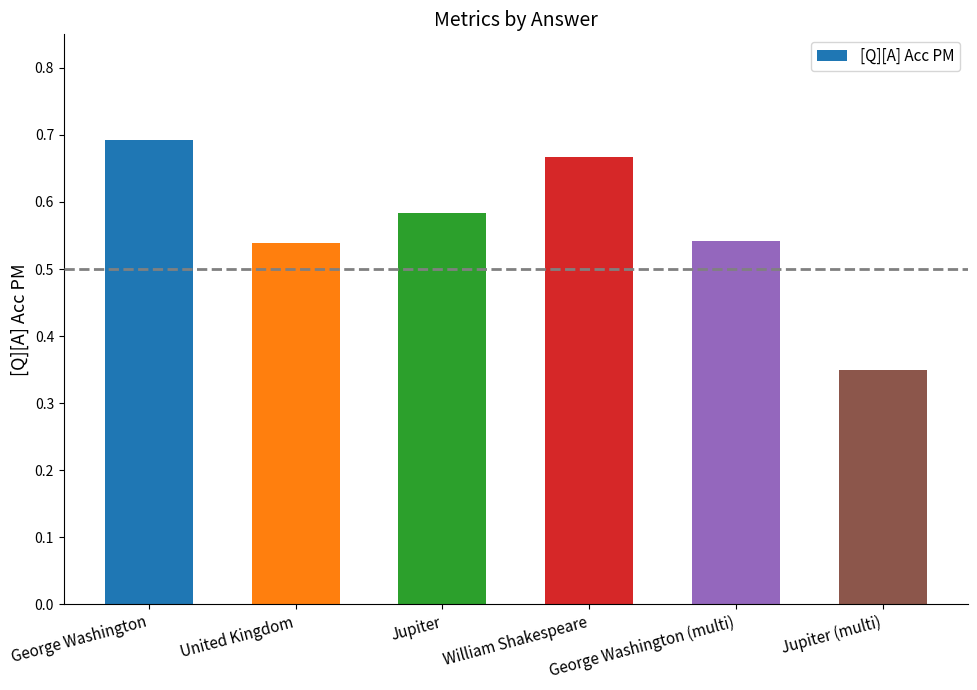

What is the sum of the values at Jupiter (multi) and William Shakespeare?

1.0